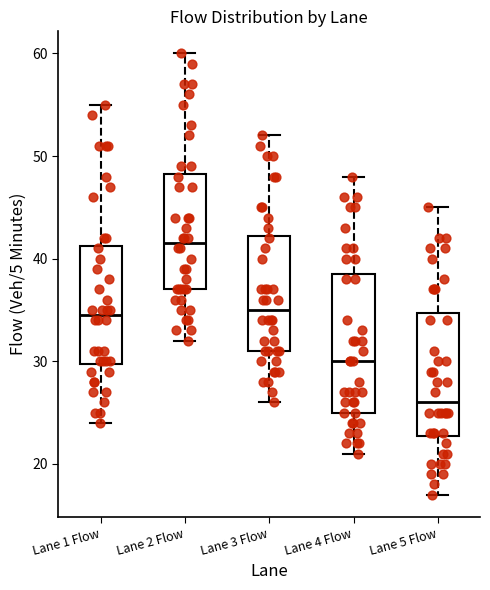

Reading left to right, transcribe this box plot: for each box, give where its median line is, the range the box spans, and where its two whiskers end, as read against the y-axis. The values are not printed on the chart, so give them approximately, as read against the axis.

Lane 1 Flow: median 35, box 30 to 41, whiskers 24 to 55
Lane 2 Flow: median 42, box 37 to 48, whiskers 32 to 60
Lane 3 Flow: median 35, box 31 to 42, whiskers 26 to 52
Lane 4 Flow: median 30, box 25 to 39, whiskers 21 to 48
Lane 5 Flow: median 26, box 23 to 35, whiskers 17 to 45